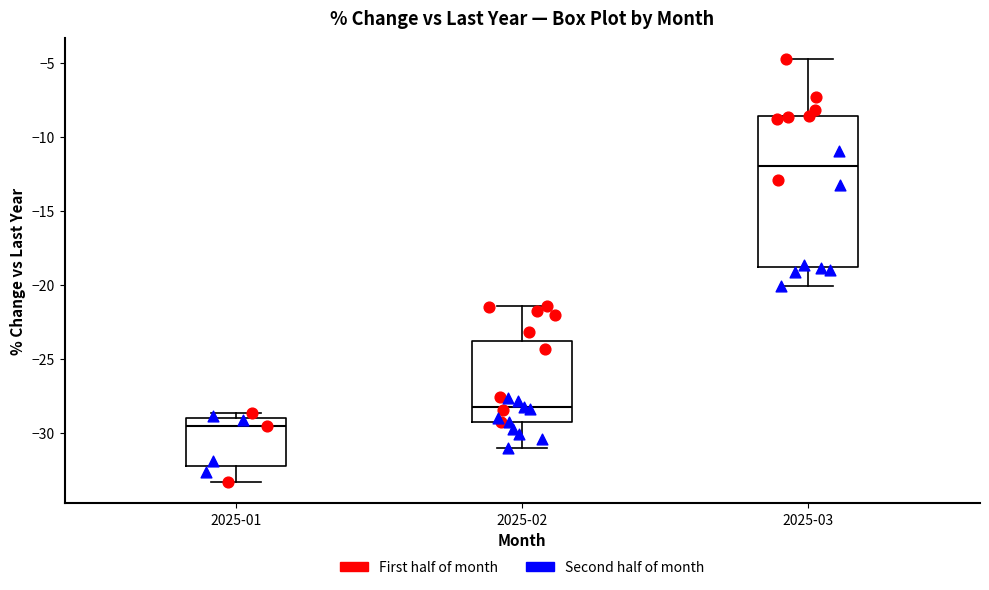

Reading left to right, transcribe this box plot: for each box, give where its median line is, the range the box spans, and where its two whiskers end, as read against the y-axis. The values are not printed on the chart, so give them approximately, as read against the axis.

2025-01: median -29.5, box -32.5 to -29.0, whiskers -33.5 to -28.5
2025-02: median -28.0, box -29.5 to -24.0, whiskers -31.0 to -21.5
2025-03: median -12.0, box -19.0 to -8.5, whiskers -20.0 to -5.0